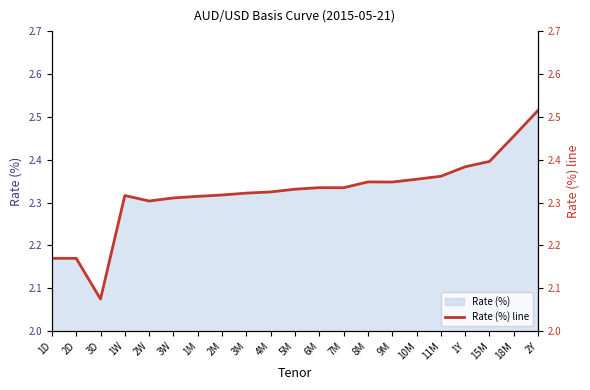

What is the approximate value at 6M?

2.3